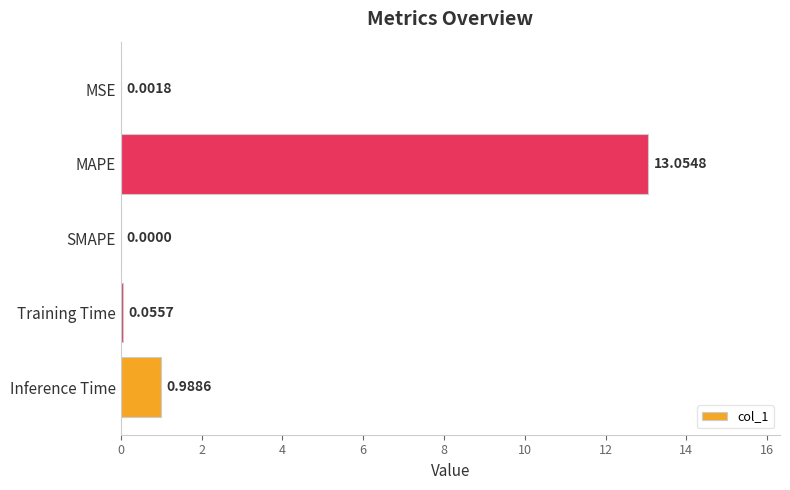

What is the sum of all values?

14.1